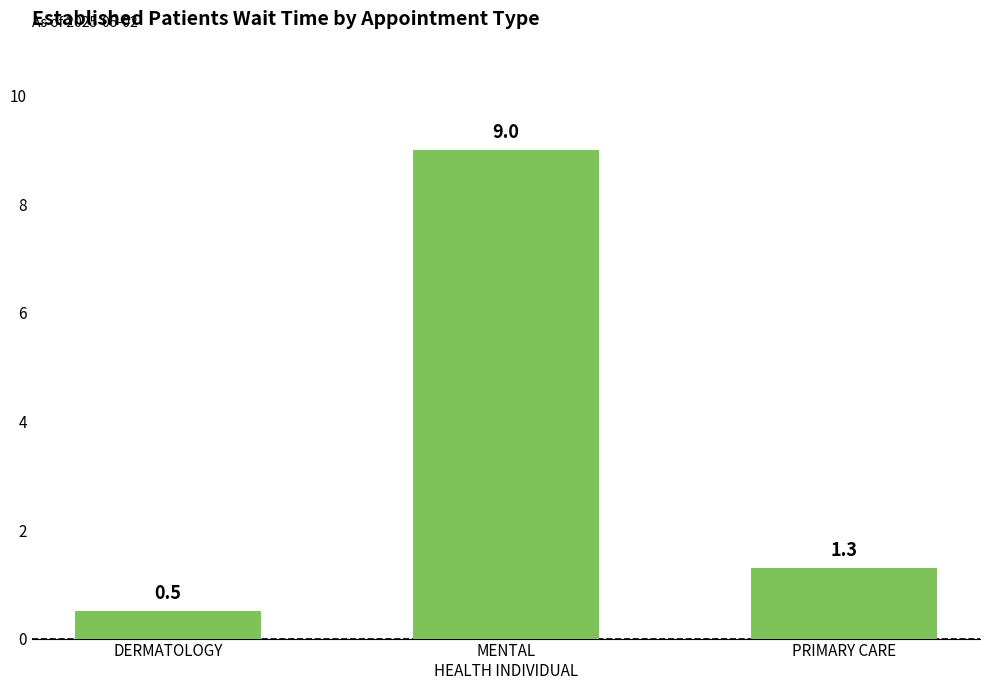

Is it true that the value at MENTAL
HEALTH INDIVIDUAL is 9.0?

True